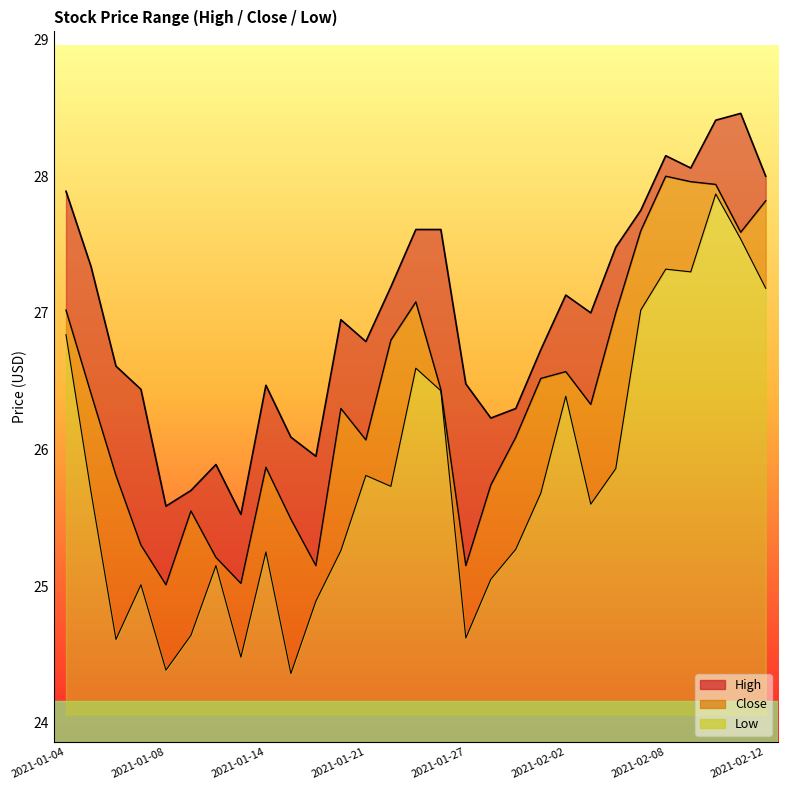

What position from the left is 2021-01-21?

13